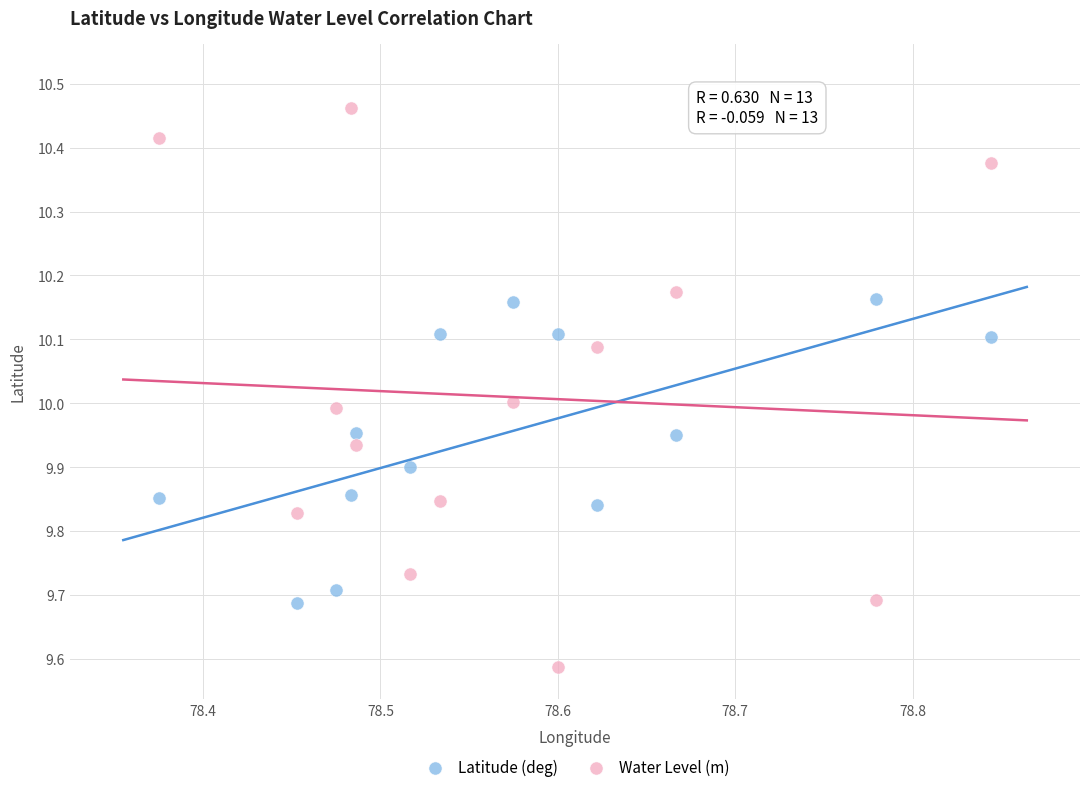

What are all the series names shown in the legend?

Latitude (deg), Water Level (m)